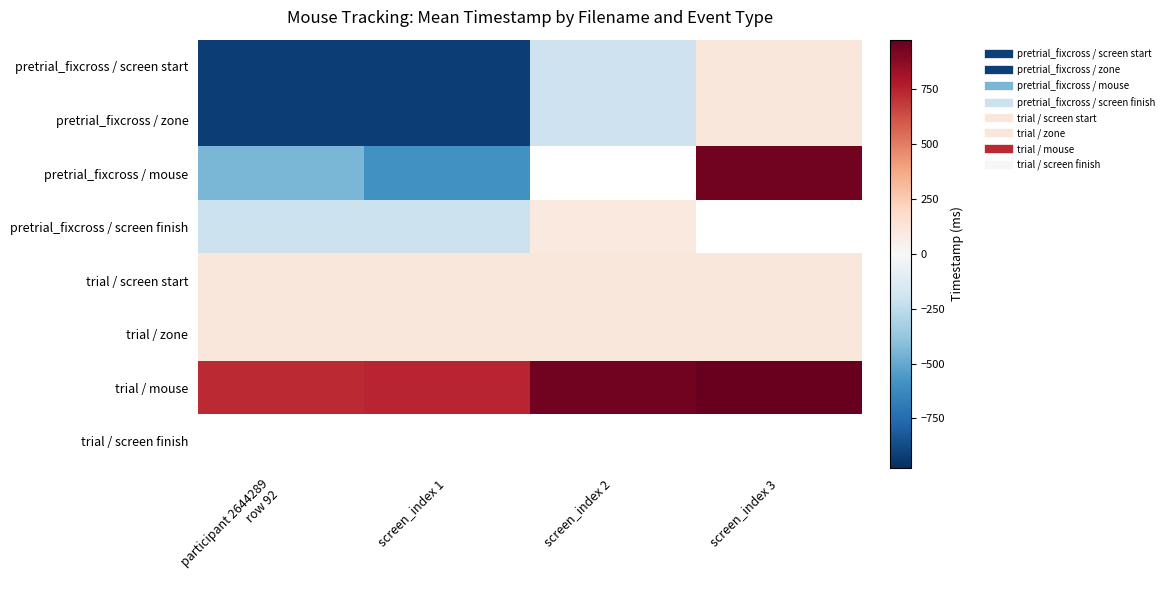

At how many categories does at least one series exceed -682?

4